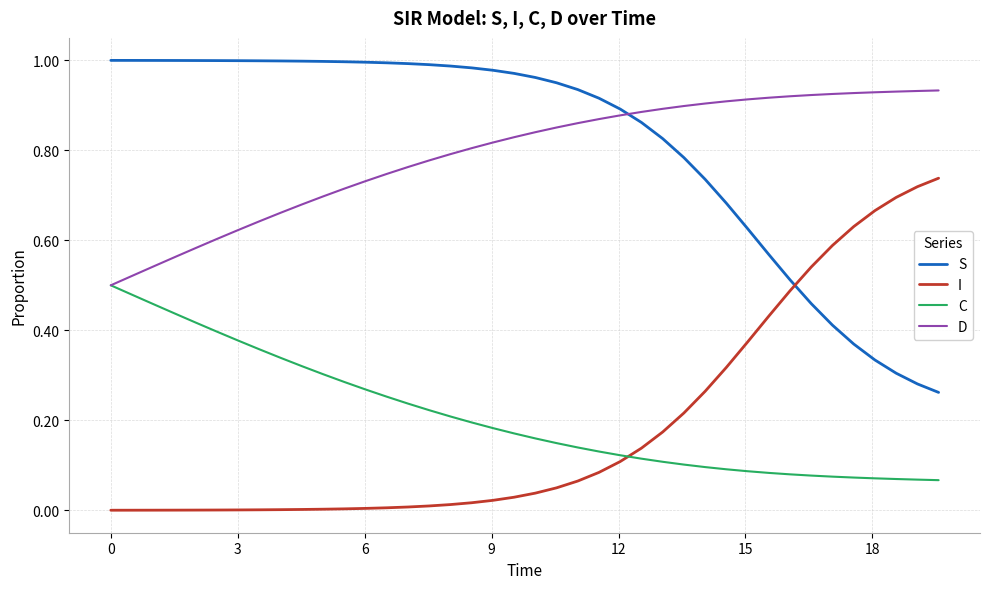

What is the sum of all I values?

7.4